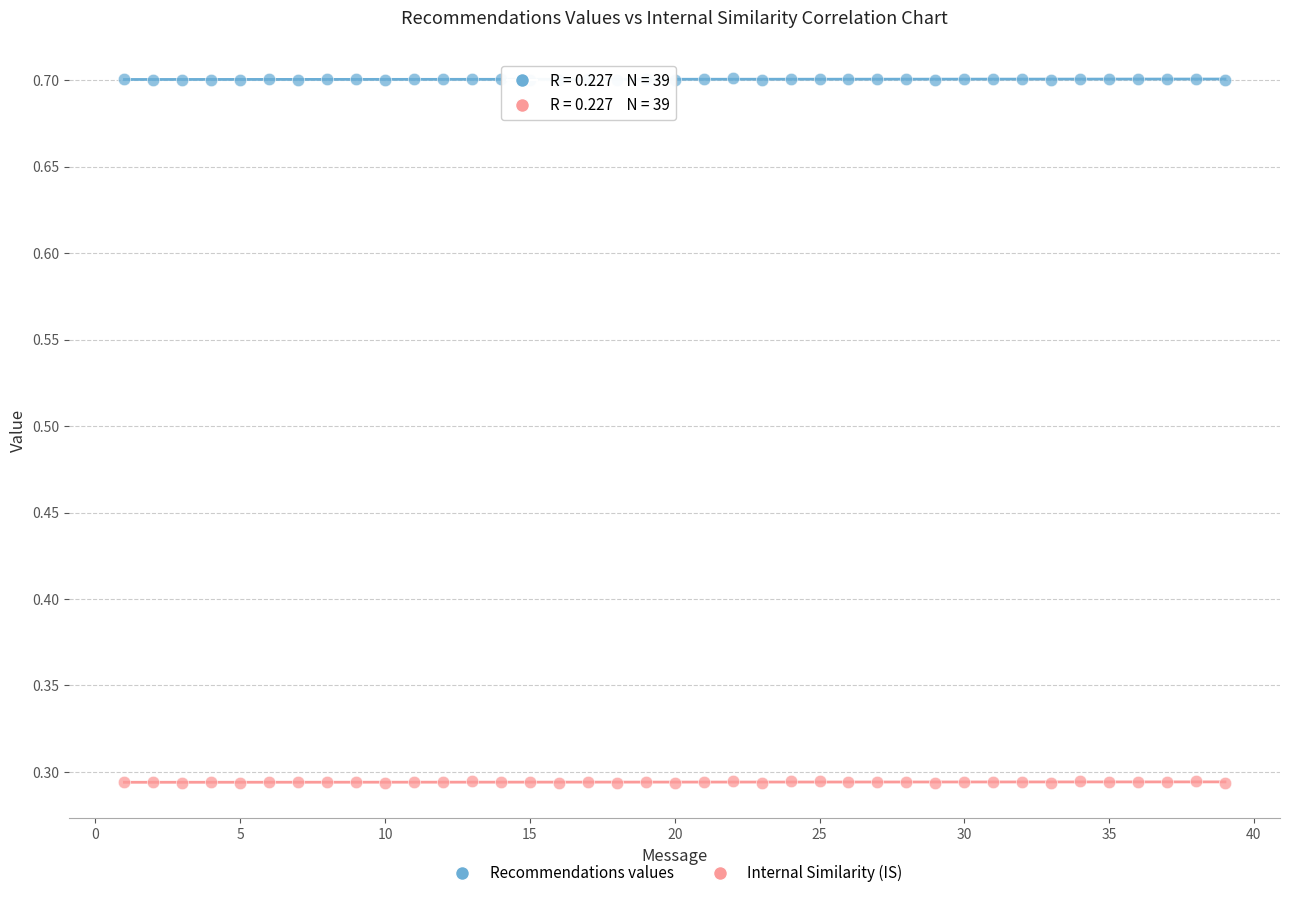

Which series contains the highest Y value?

Recommendations values